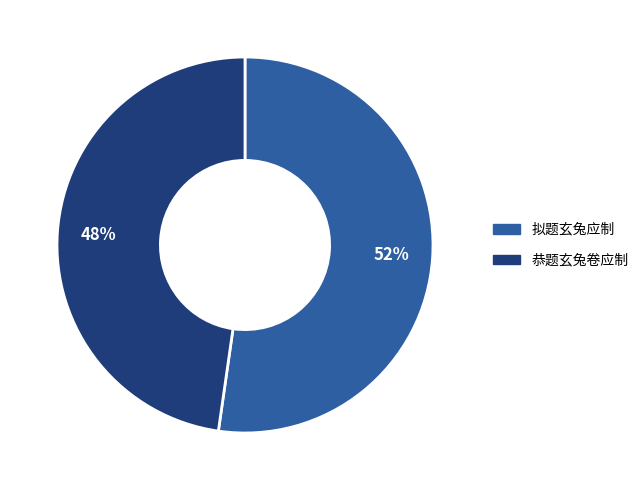

Which category has the smallest portion of the pie?

恭题玄兔卷应制